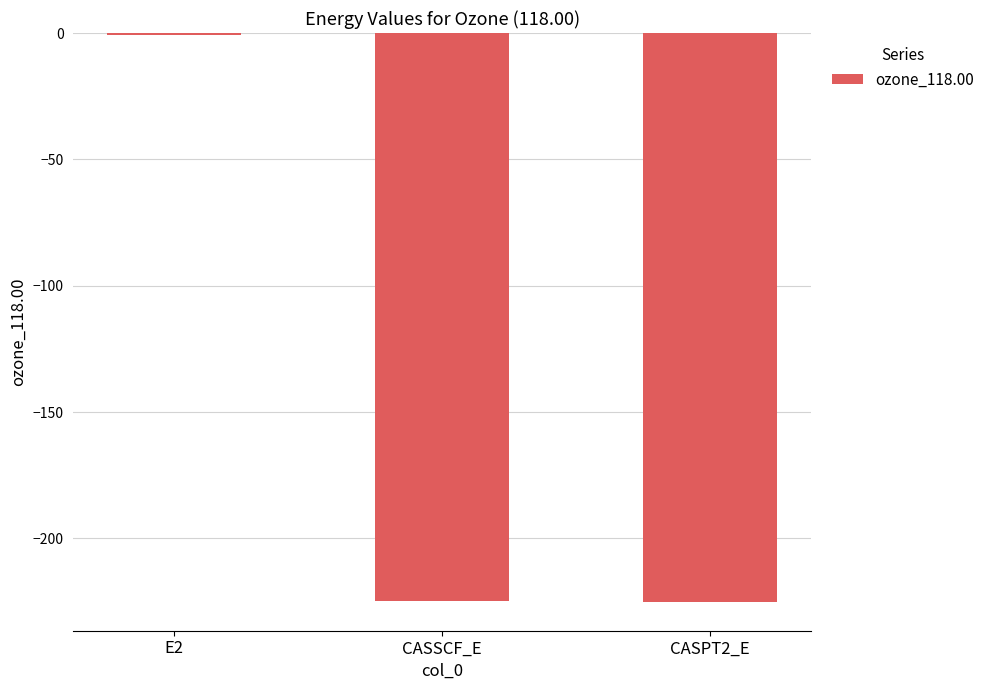

Which label corresponds to the largest value in the chart?

E2